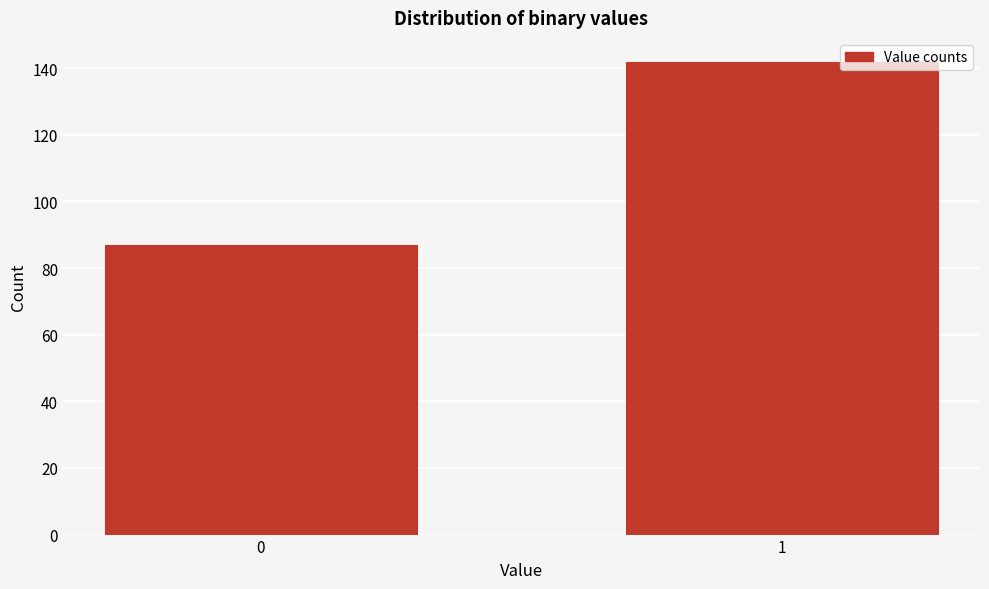

Reading right to left, what are all the values shown in this chart?

142	87